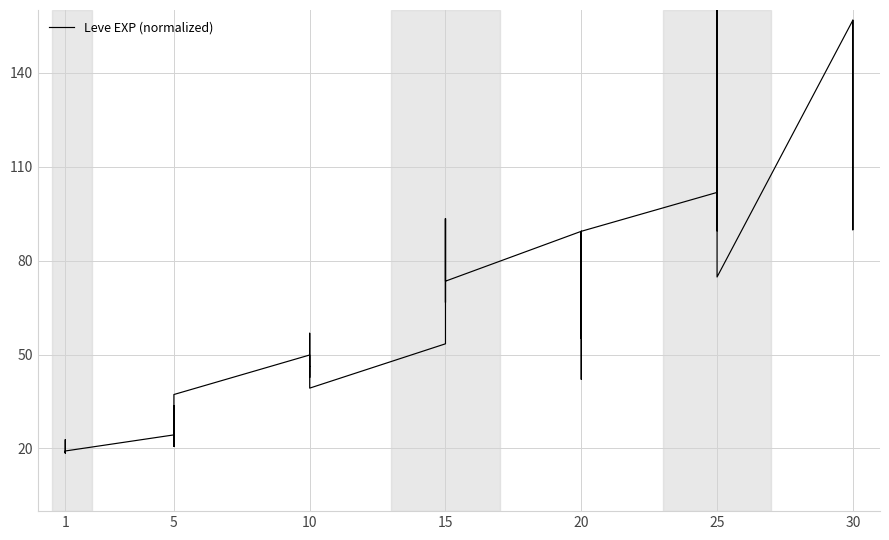

How many points are higher than both their immediate neighbors (excluding endpoints)?

12